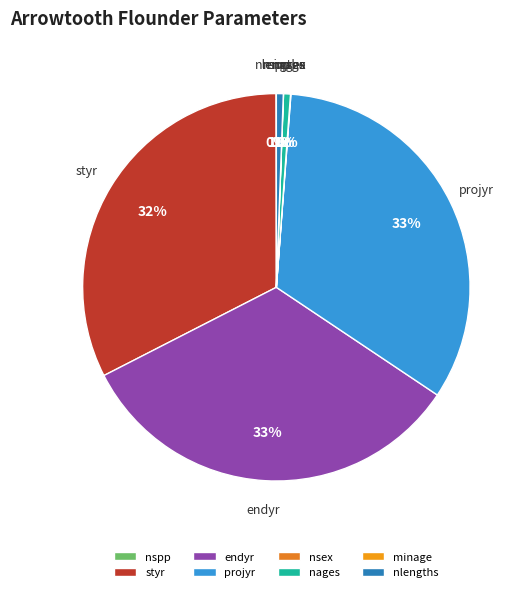

Between nages and styr, which is larger?

styr